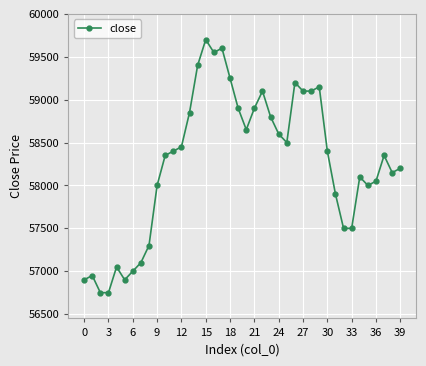

What is the difference between the second highest and minimum values?

2850